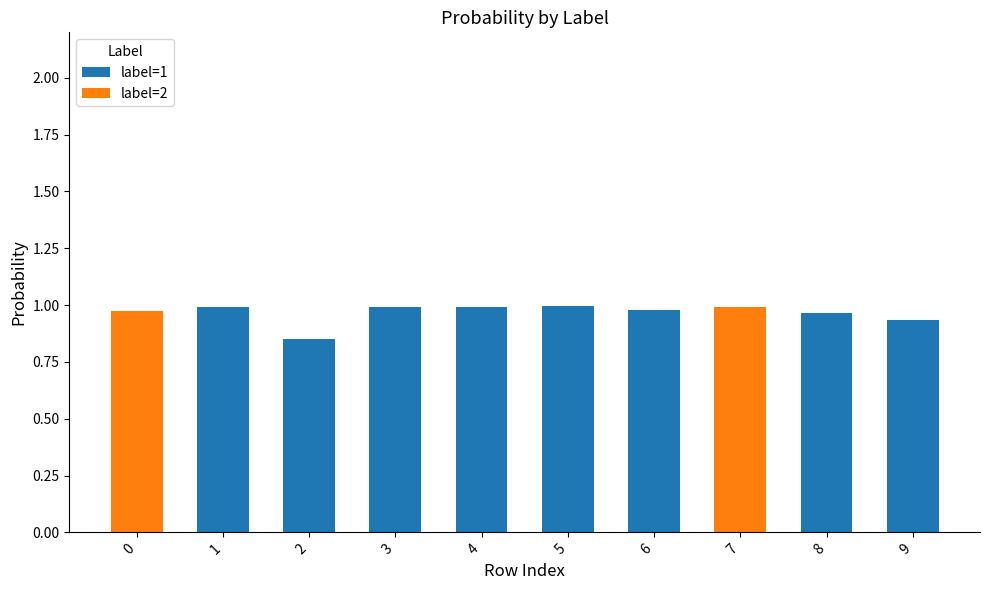

What is the sum of the label=1 values at 9 and 2?

1.8